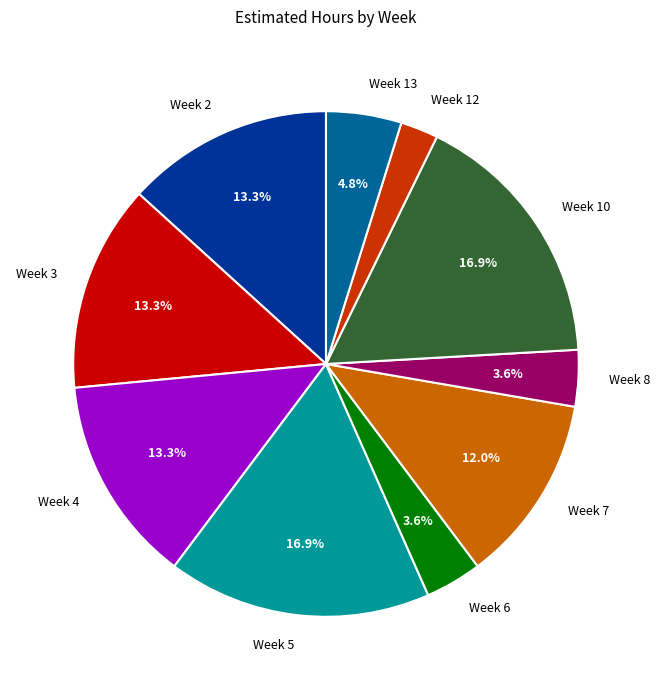

Combined, what portion of the pie is Week 13 and Week 8?

8.4%